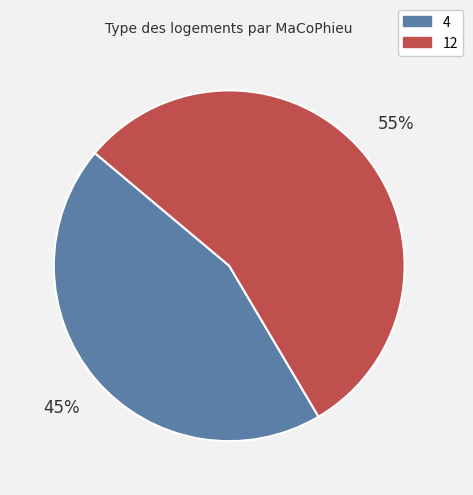

Count the number of slices in the pie.

2